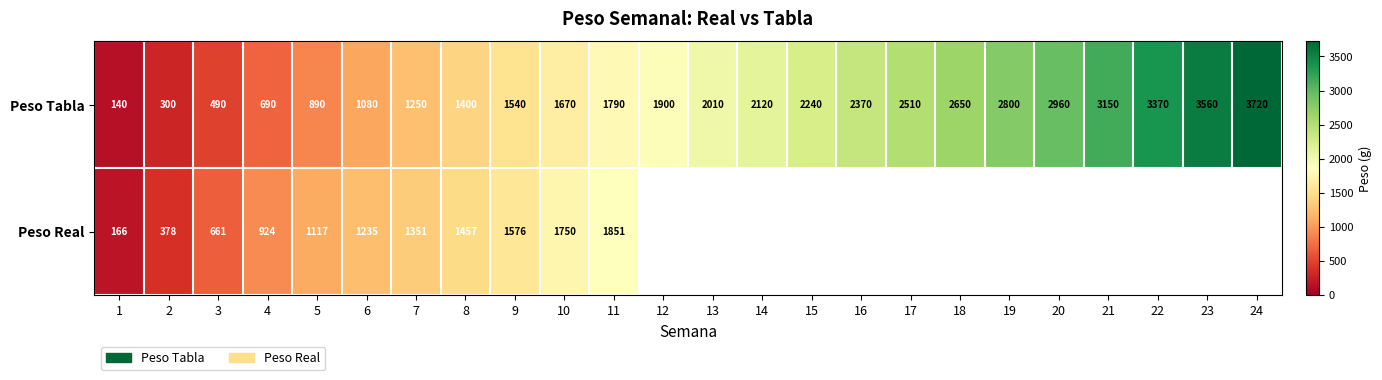

List the labels in order of Peso Tabla value, smallest first.

1, 2, 3, 4, 5, 6, 7, 8, 9, 10, 11, 12, 13, 14, 15, 16, 17, 18, 19, 20, 21, 22, 23, 24